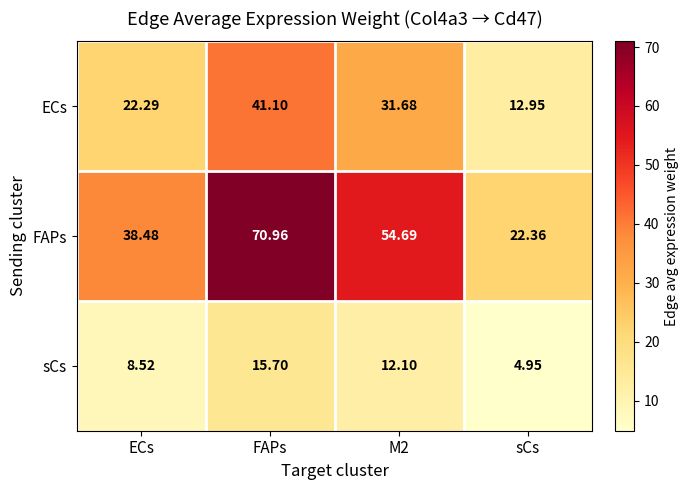

At which category is the sum across all series the highest?

FAPs